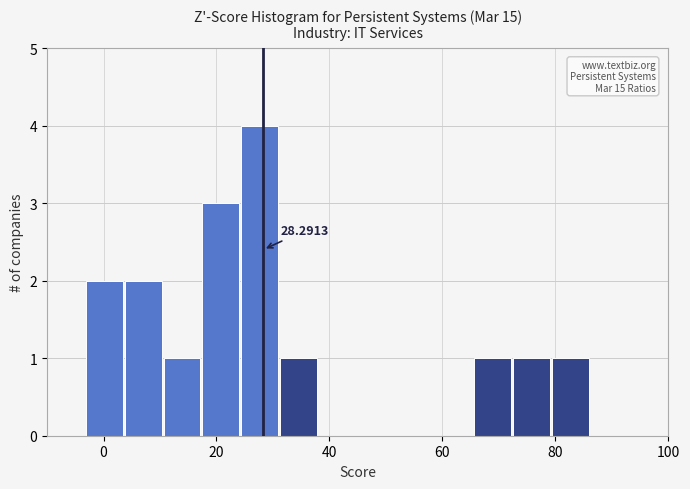

Read against the x-axis, roughly where is the centre of the tallest bar?

28